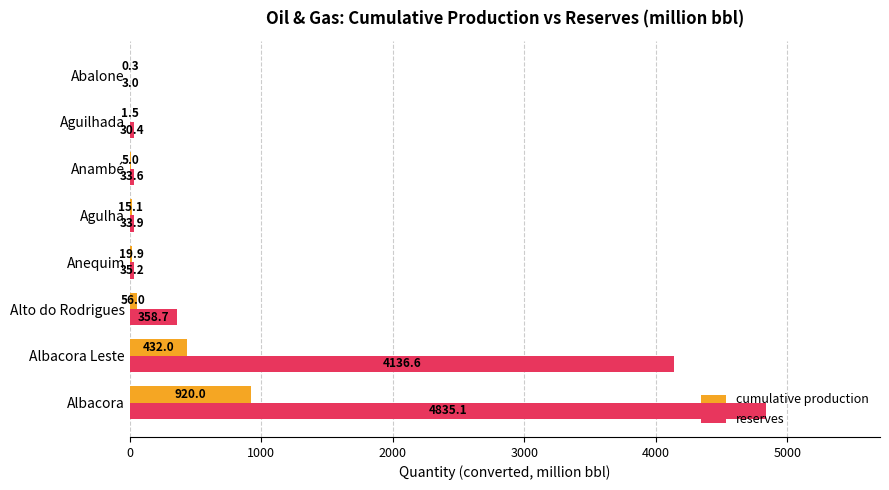

What is the sum of all cumulative production values?

1449.8